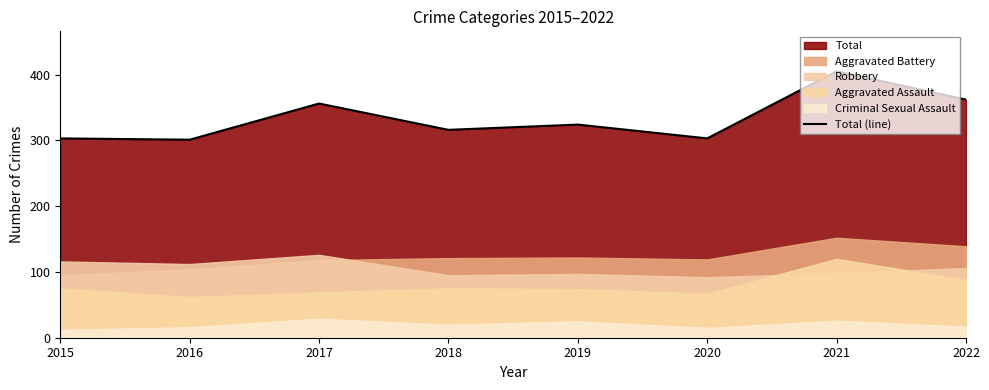

Count the number of values greater than 324.

3